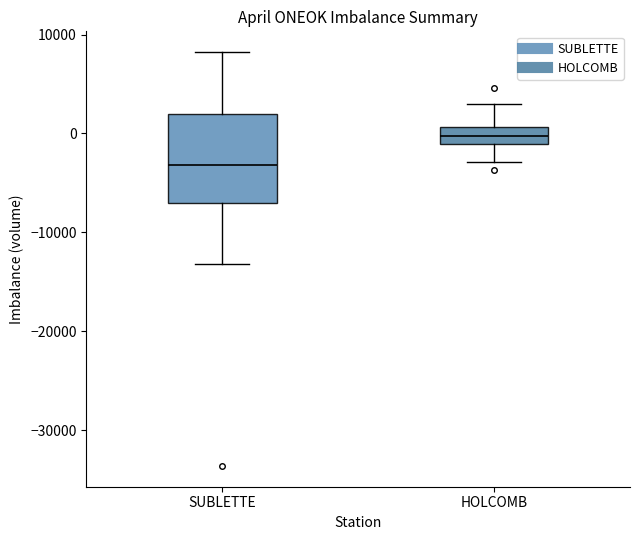

Which box has the lowest median line?

SUBLETTE